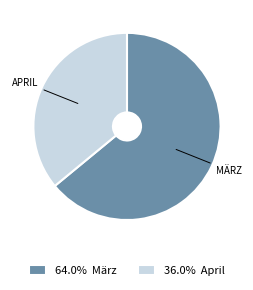

Does 36.0% April account for over 50% of the chart?

No